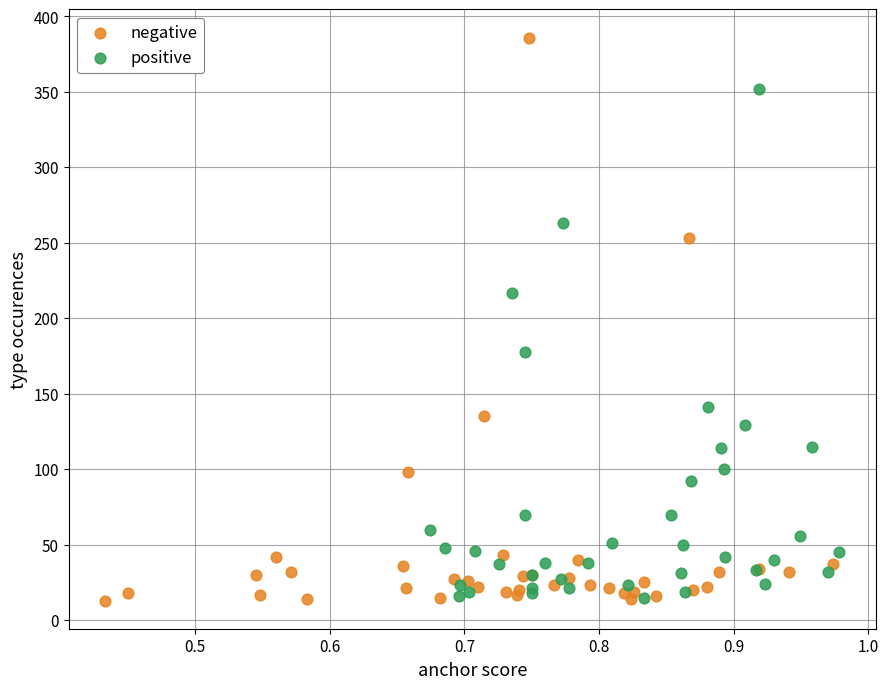

Which series has the largest Y range (max minus min)?

negative